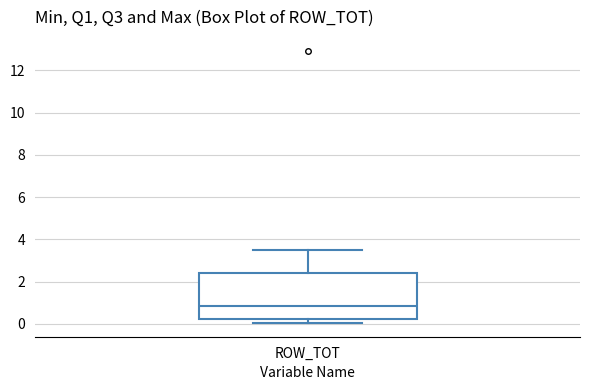

Read this box plot against the y-axis: the position of the median line, the range covered by the box, and the ends of both whiskers. The values are not printed on the chart, so give them approximately, as read against the axis.

median 0.8, box 0.2 to 2.4, whiskers 0.0 to 3.4